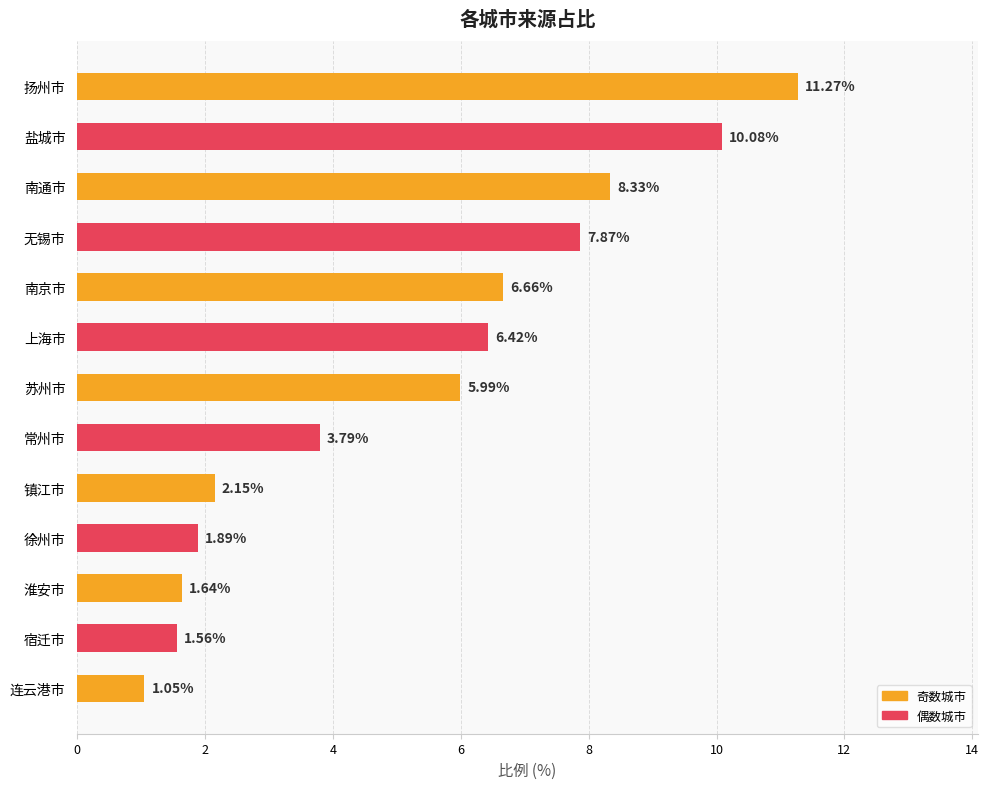

List the labels in order of value, smallest first.

连云港市, 宿迁市, 淮安市, 徐州市, 镇江市, 常州市, 苏州市, 上海市, 南京市, 无锡市, 南通市, 盐城市, 扬州市